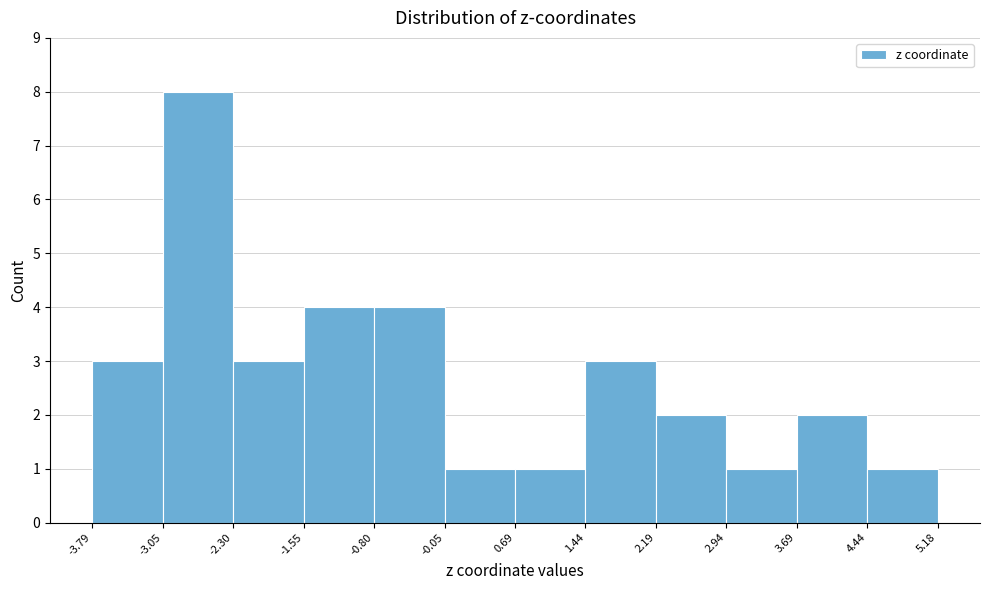

Over which range of the x-axis is the bar tallest?

-3.05 to -2.30